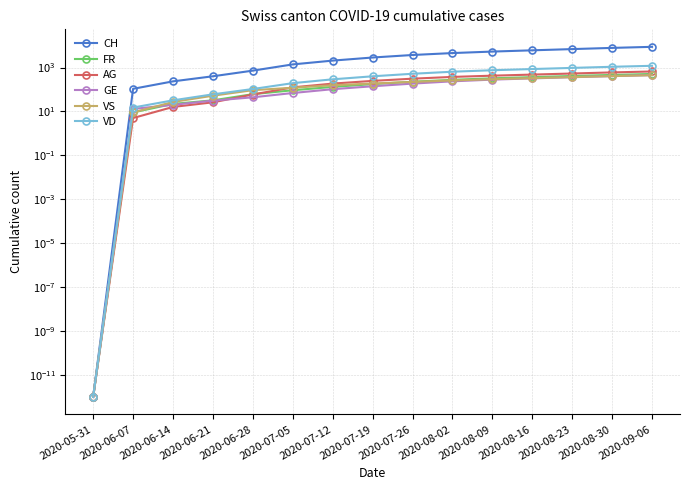

At which category is the sum across all series the highest?

2020-09-06